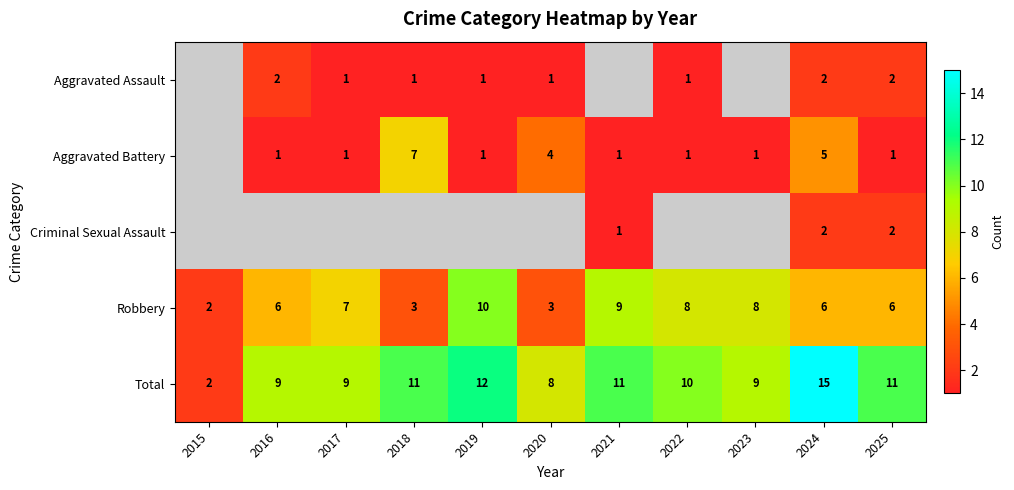

Which has a higher value, 2015 or 2022?

2022